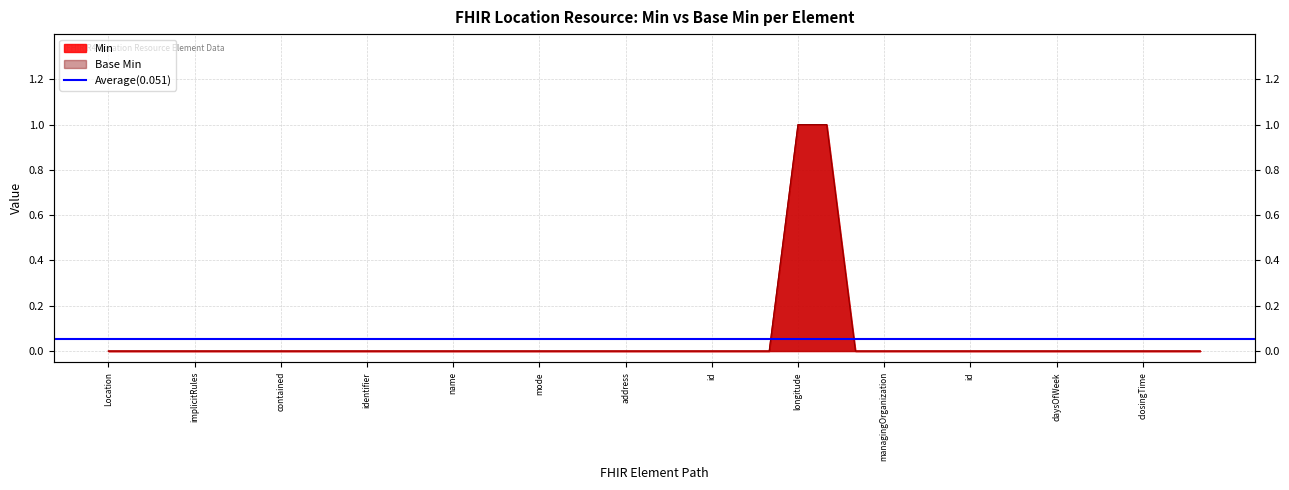

True or false: Min and Base Min intersect in this chart.

False